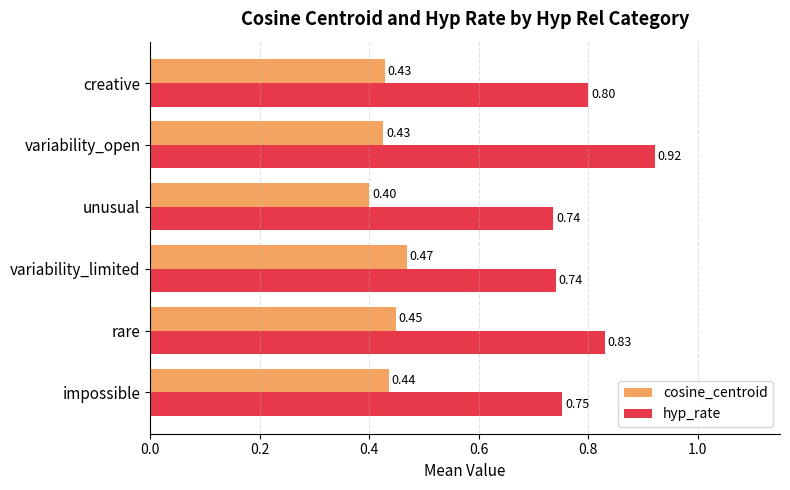

How many series are shown in this chart?

2